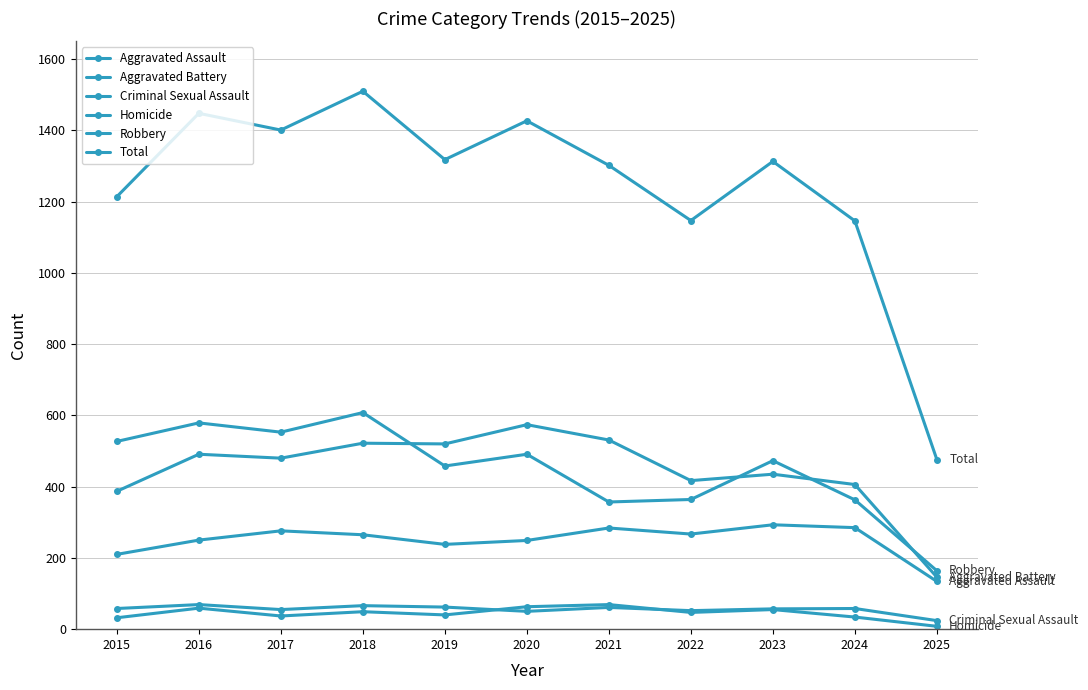

Does the chart have visible grid lines?

Yes